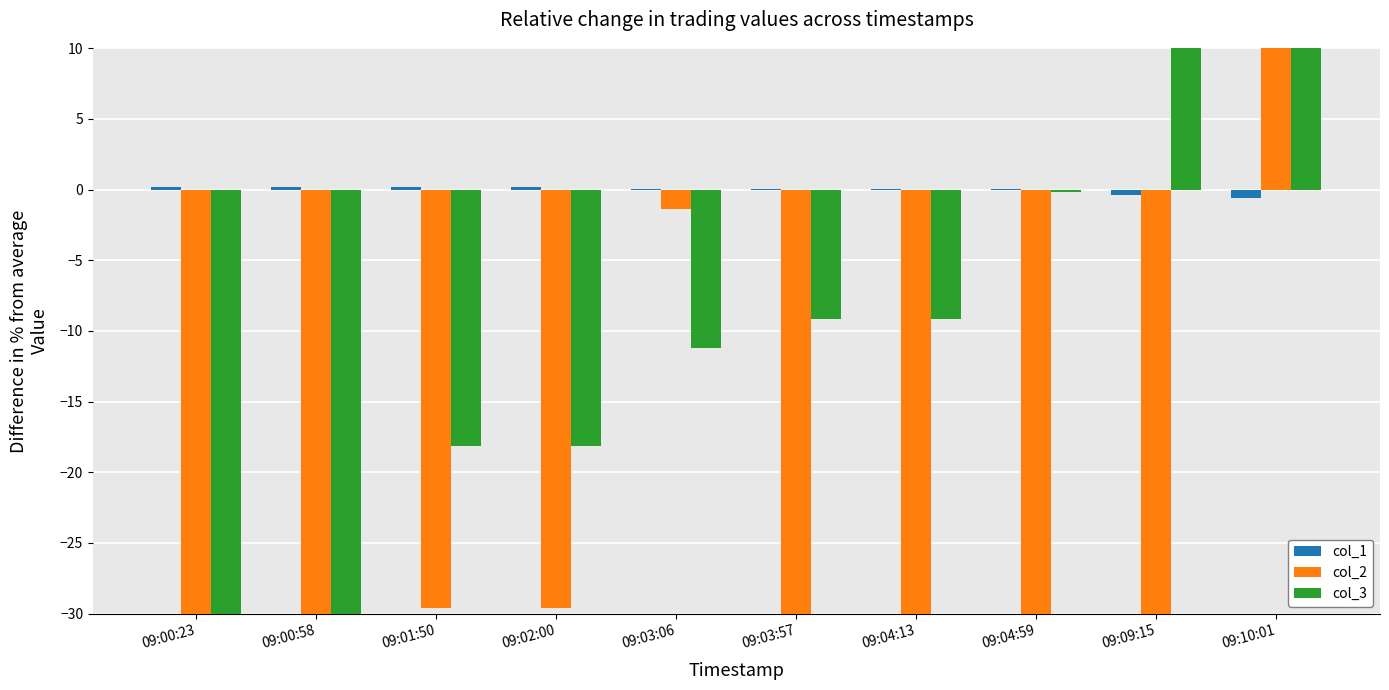

Between 09:04:59 and 09:09:15, which series saw the biggest shift?

col_3